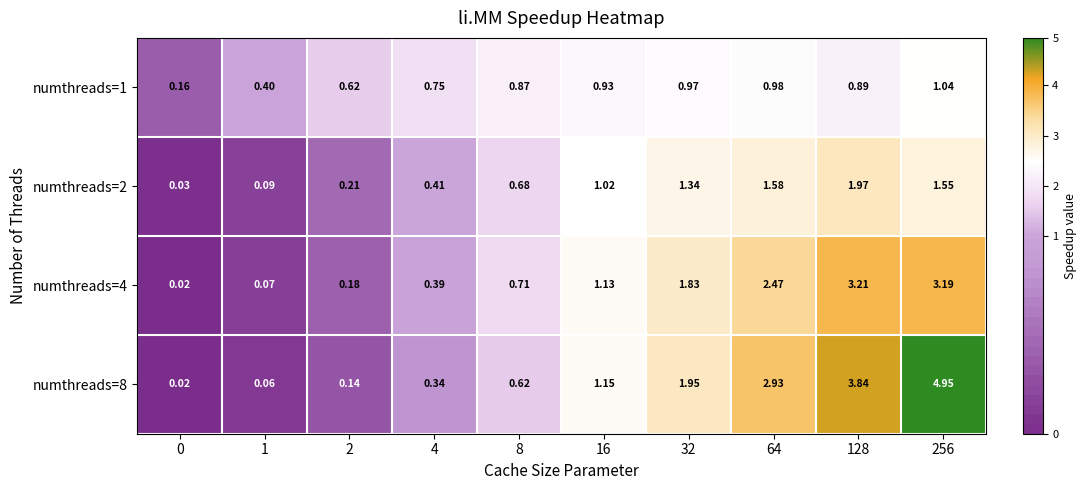

Is the value of numthreads=4 at 32 greater than the value of numthreads=2 at 4?

Yes